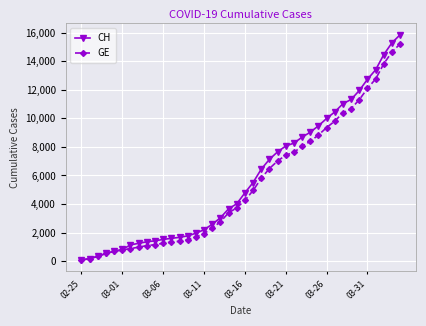

What is the highest value of the GE series?

15215